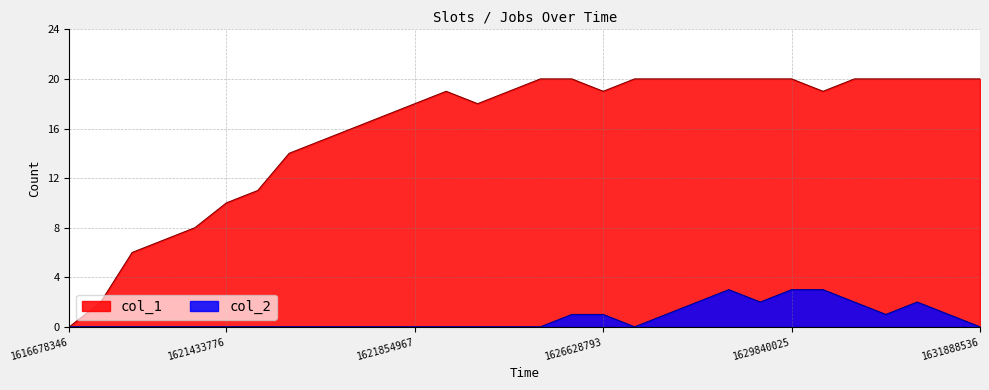

How many values in the col_1 series exceed 19?

13